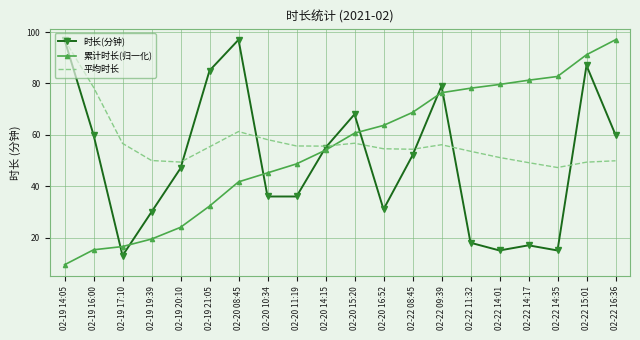

What is the sum of the 累计时长(归一化) values at 02-19 20:10 and 02-20 08:45?

65.7